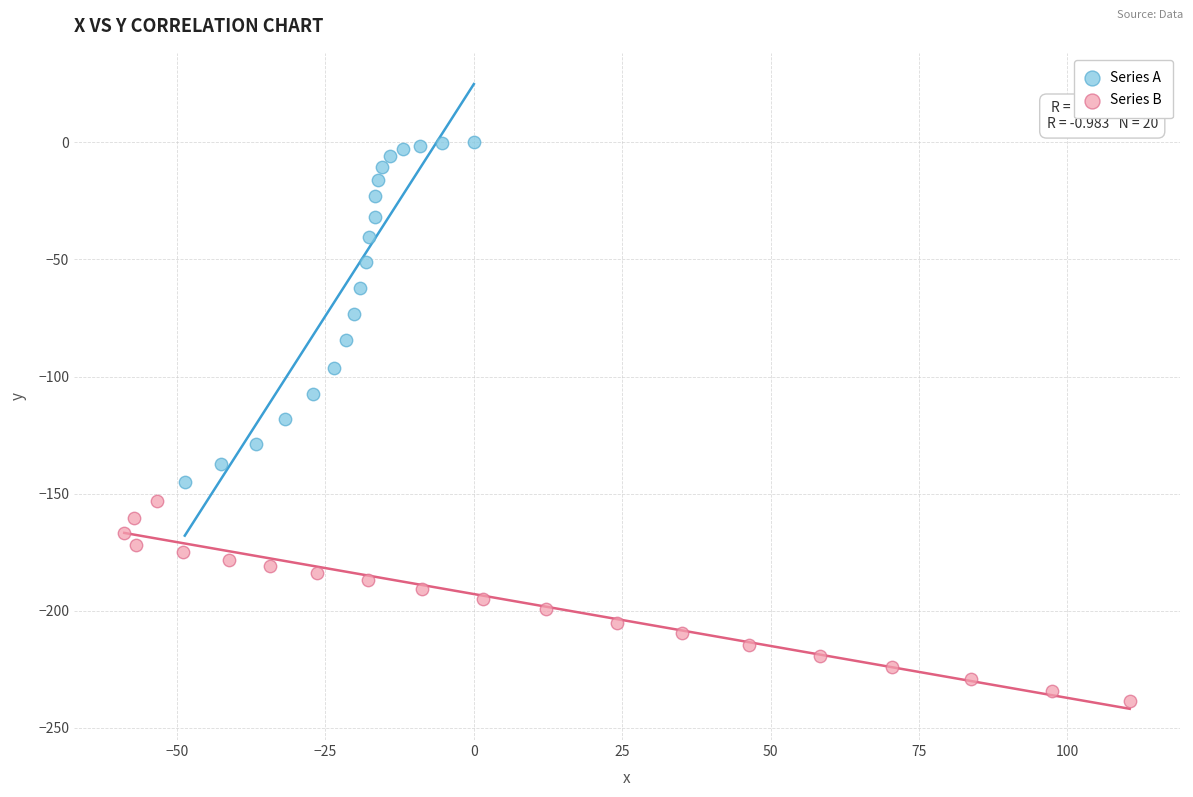

Which series reaches the maximum Y coordinate?

Series A